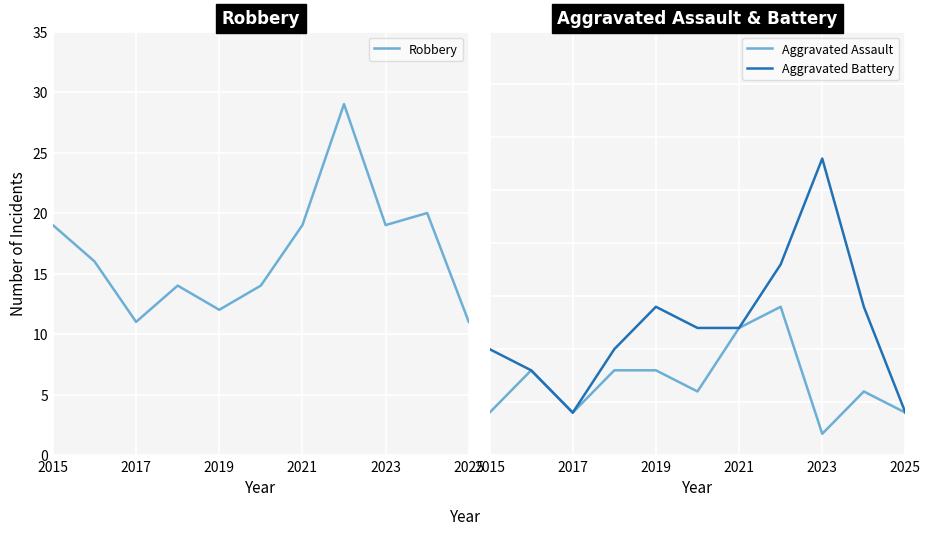

The value of Robbery at 2023 is 19. True or false?

True